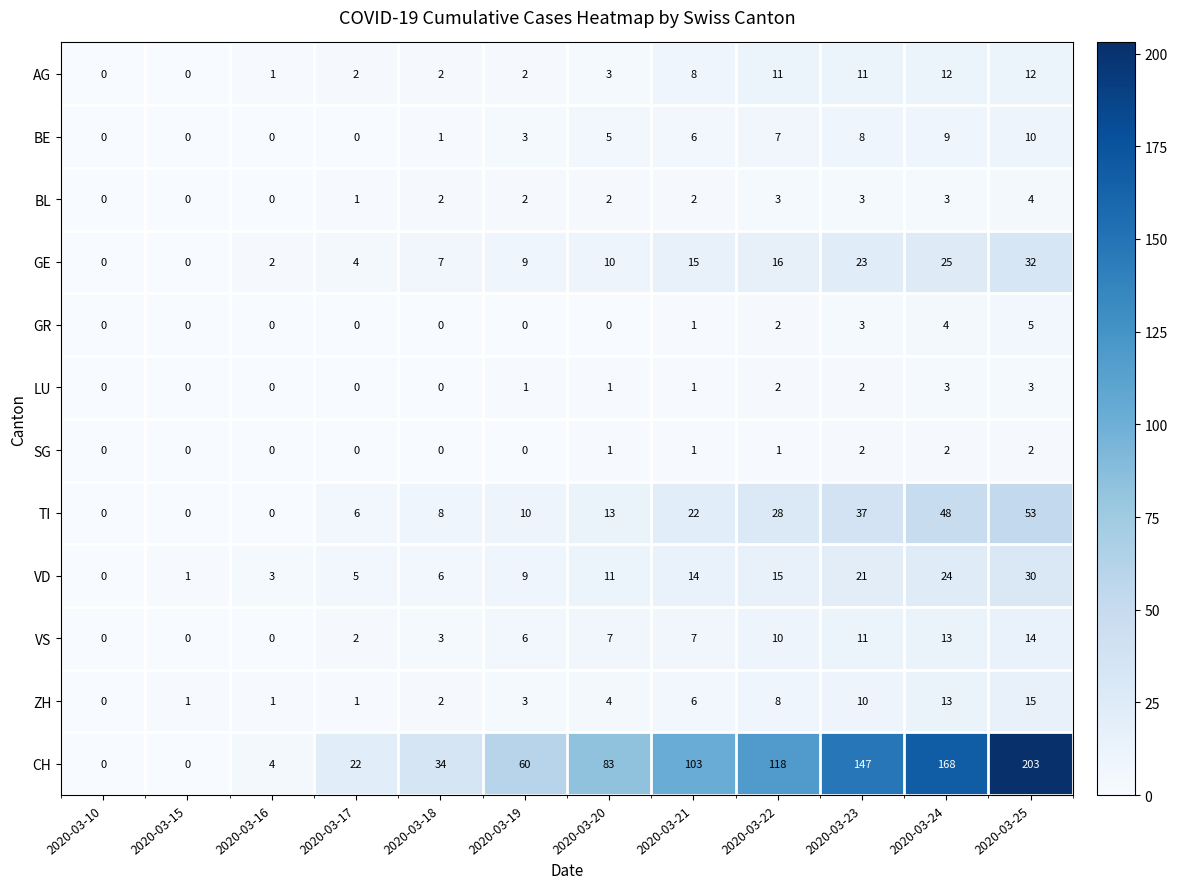

At which category is the sum across all series the highest?

2020-03-25